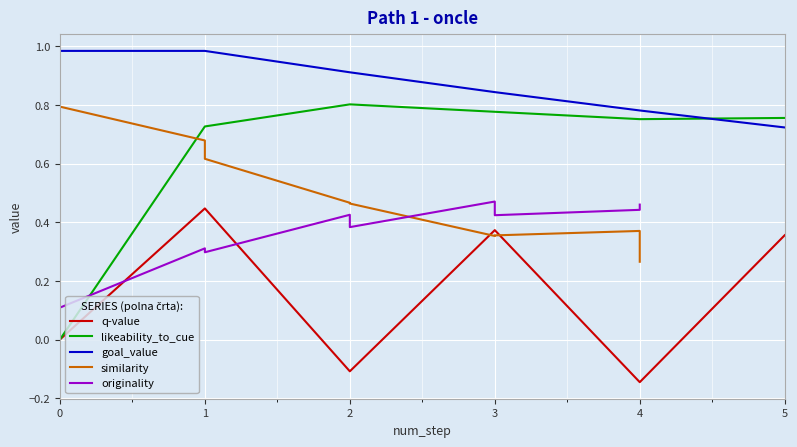

The value of goal_value at 5 is 0.2. True or false?

False